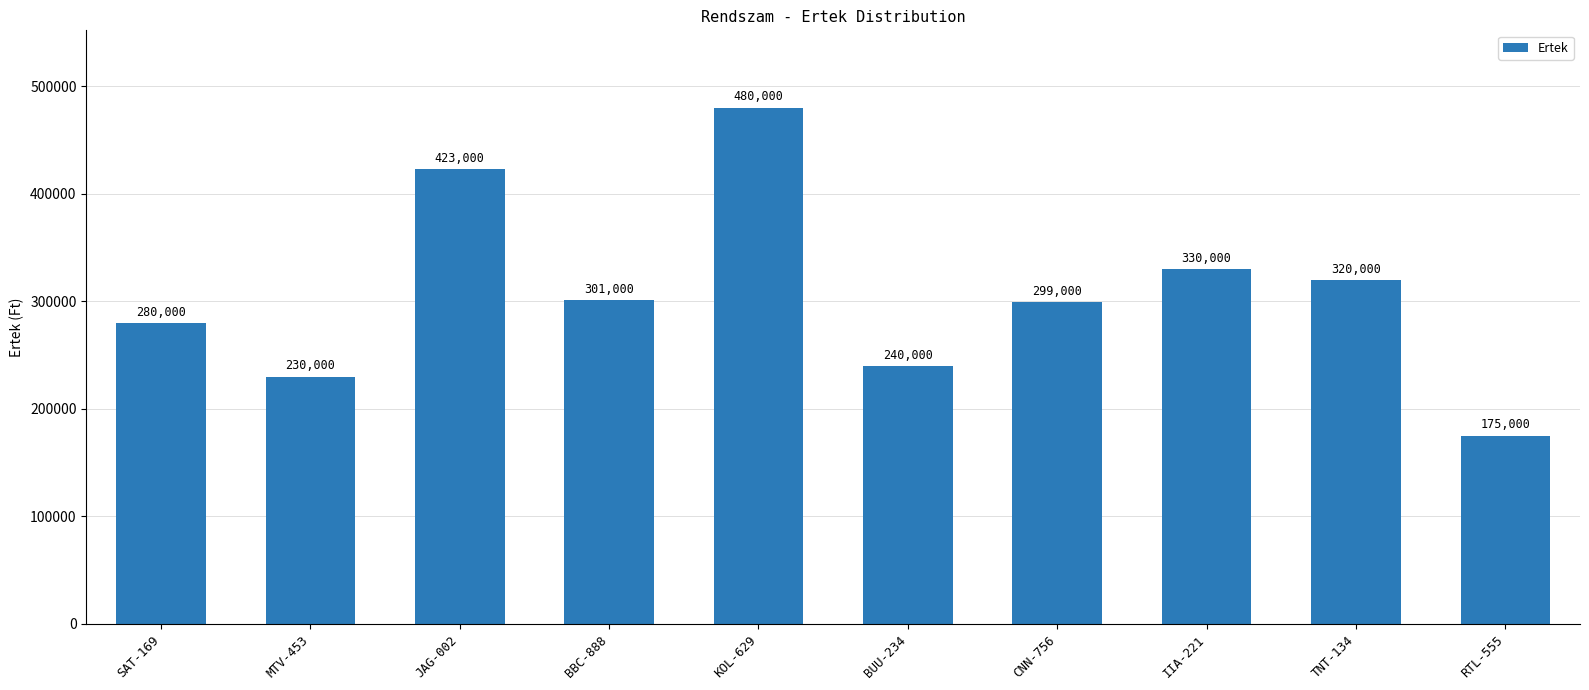

What is the sum of the values at IIA-221 and JAG-002?

753000